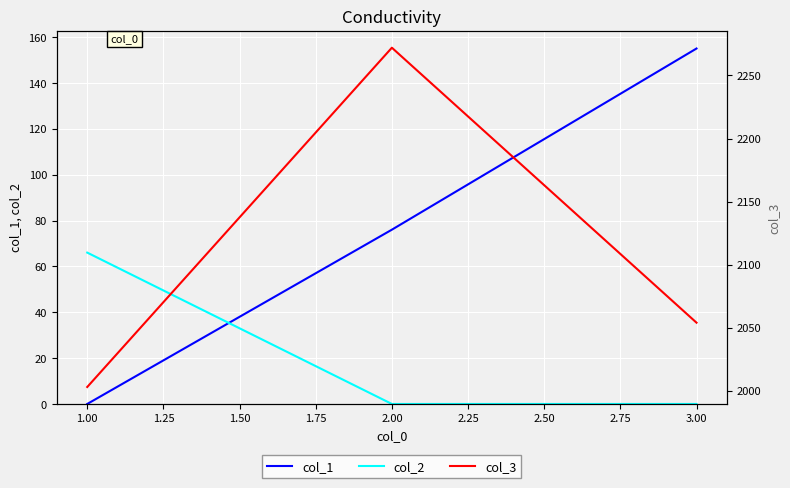

Count the number of data series in this chart.

3